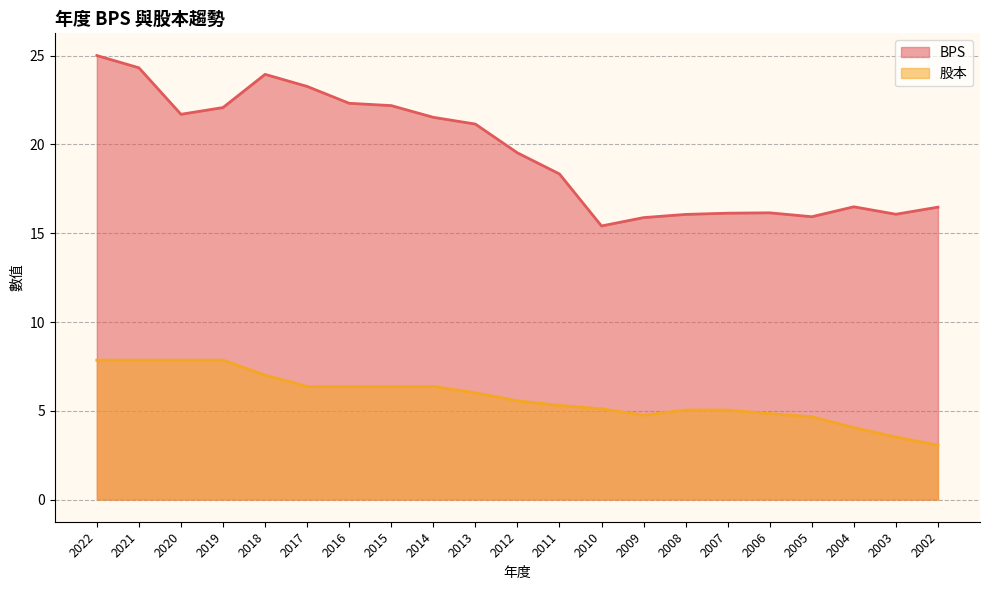

Which series has the widest spread of values?

BPS